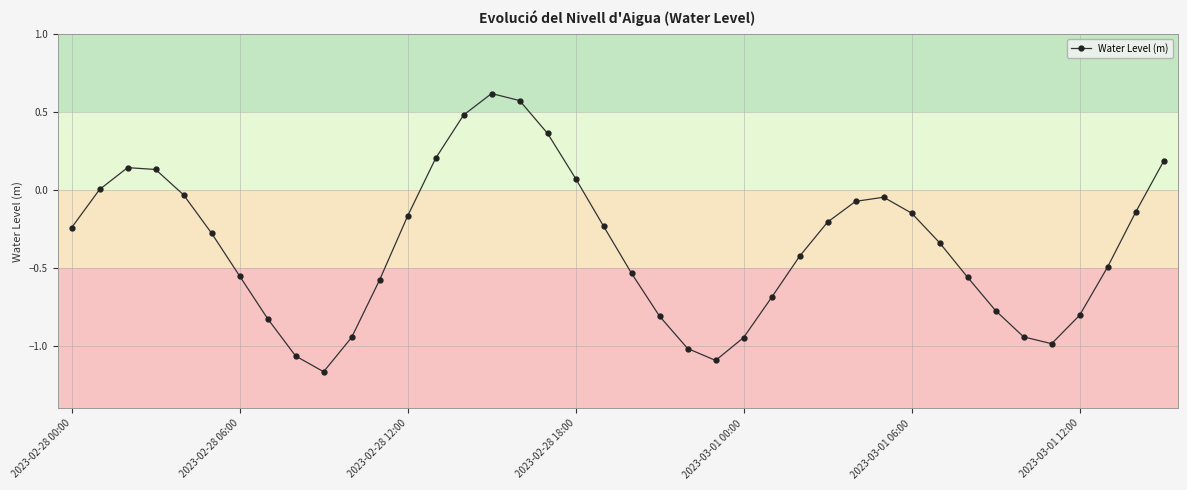

How many interior local peaks (higher than both neighbors) does the data have?

3